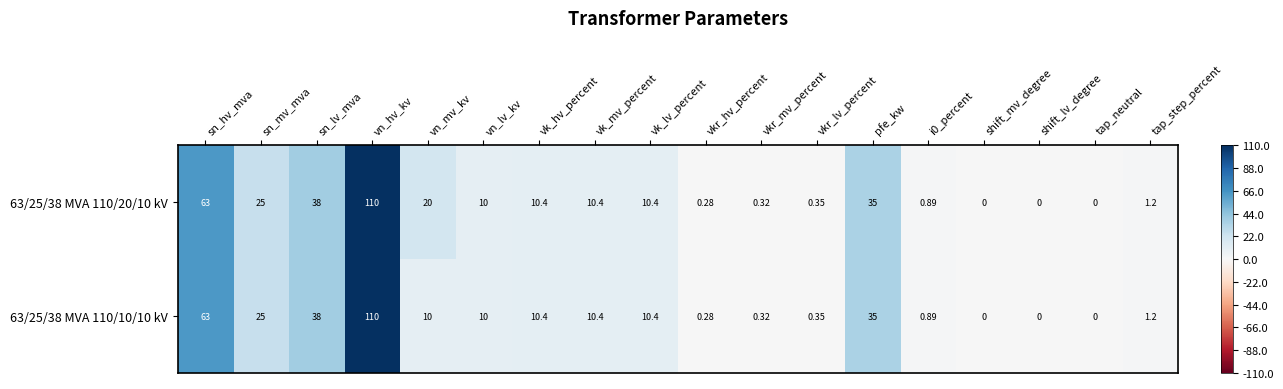

At which category is the sum across all series the highest?

vn_hv_kv